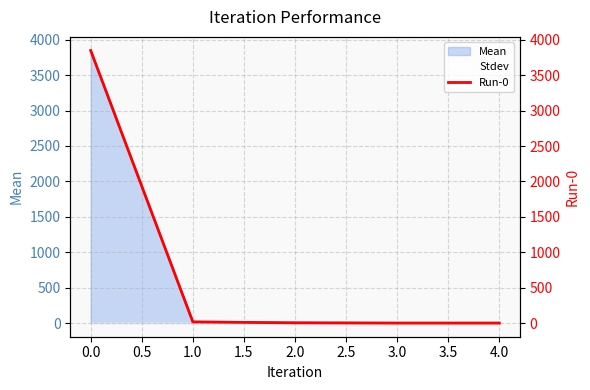

The Mean series shows 1255.6 at 0.0. True or false?

False